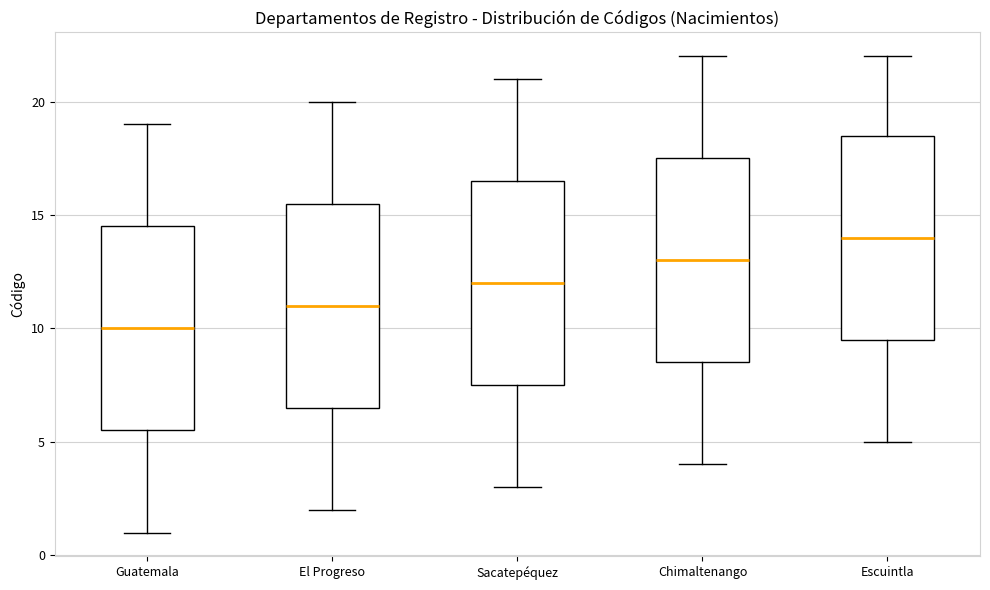

Which box's median line is the highest?

Escuintla